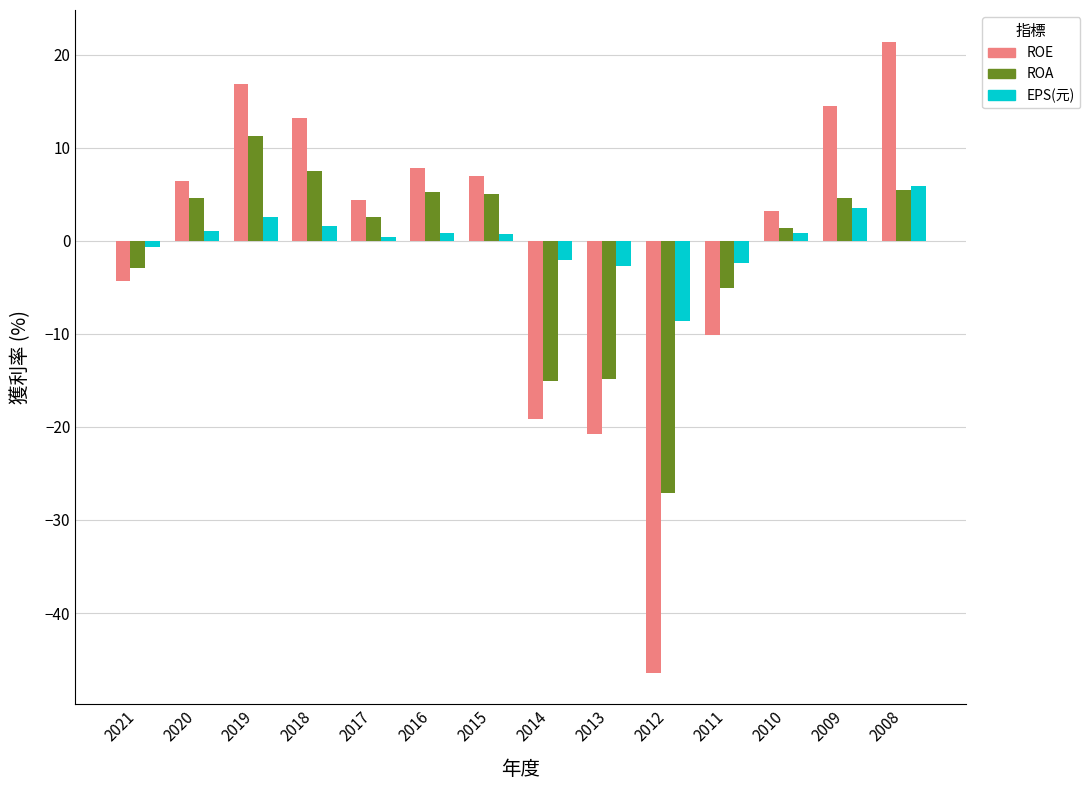

Which series has the largest range (max minus min)?

ROE